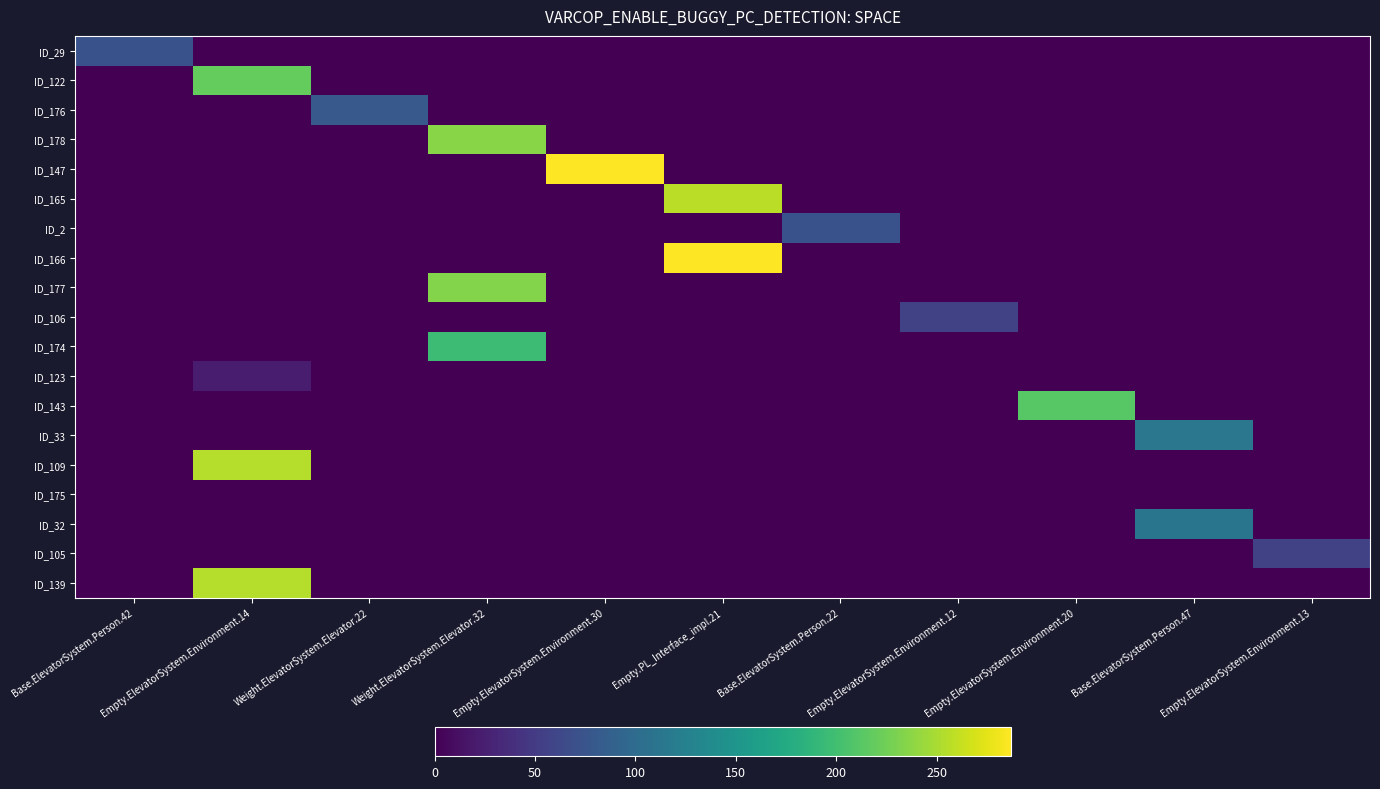

Which label corresponds to the largest value in the chart?

Empty.ElevatorSystem.Environment.30